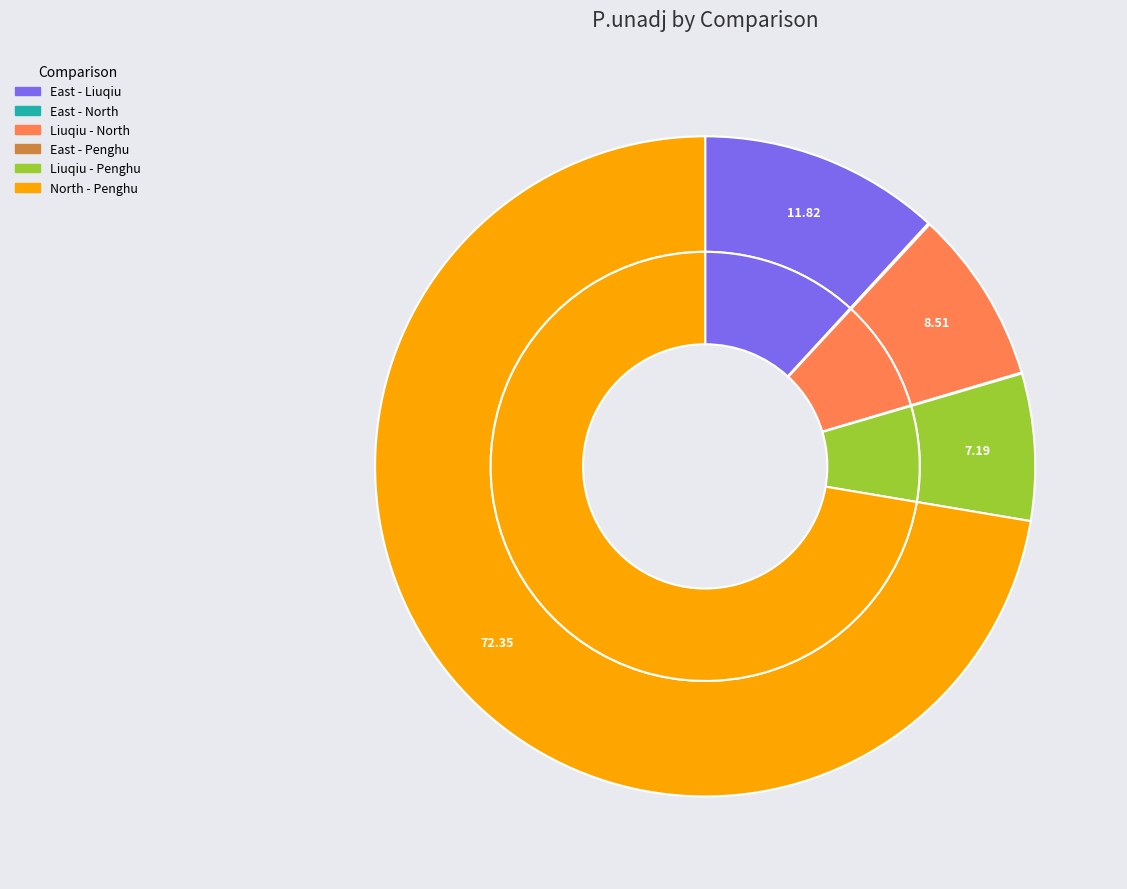

Between East - Penghu and North - Penghu, which is larger?

North - Penghu